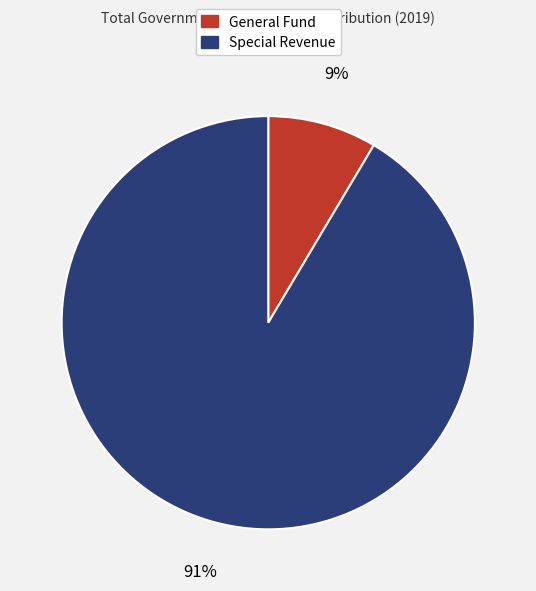

To the nearest percent, what is the average slice percentage?

50%